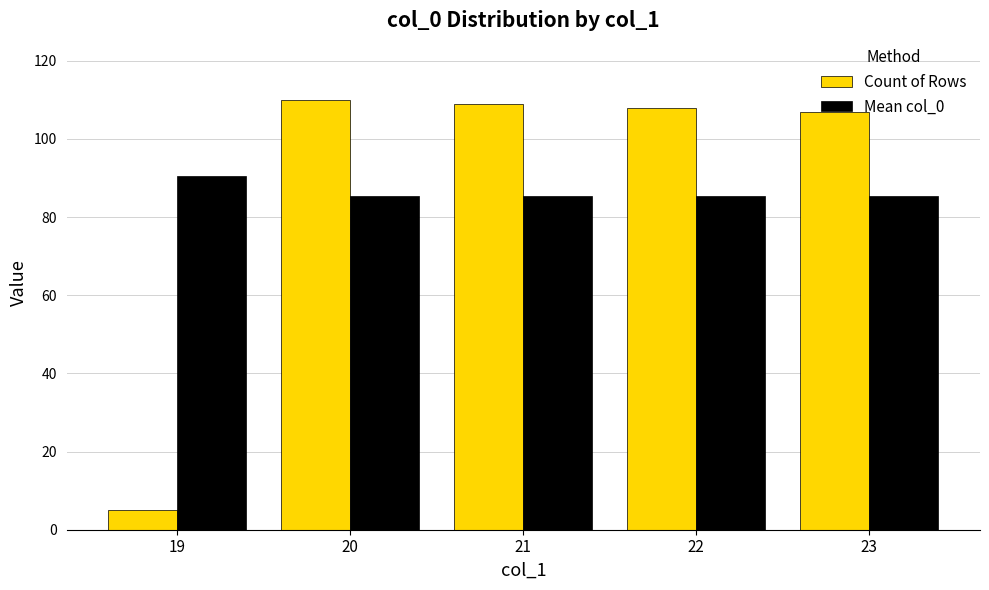

At how many categories does at least one series exceed 21?

5